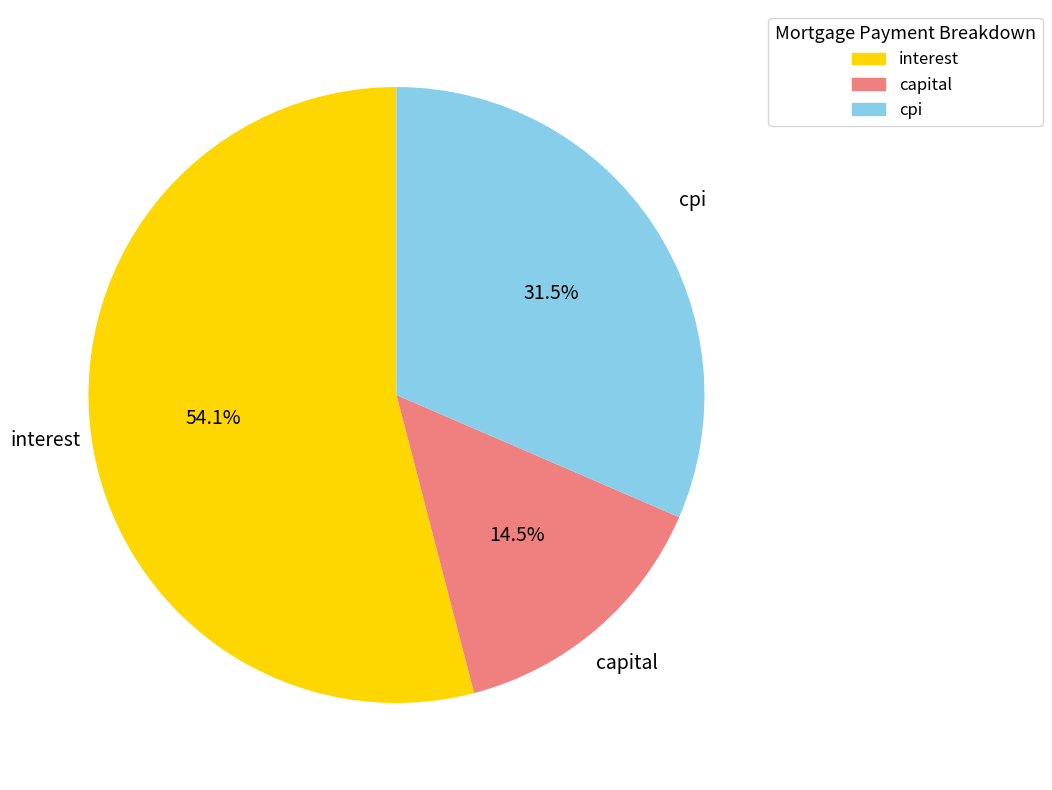

Does cpi account for over 50% of the chart?

No